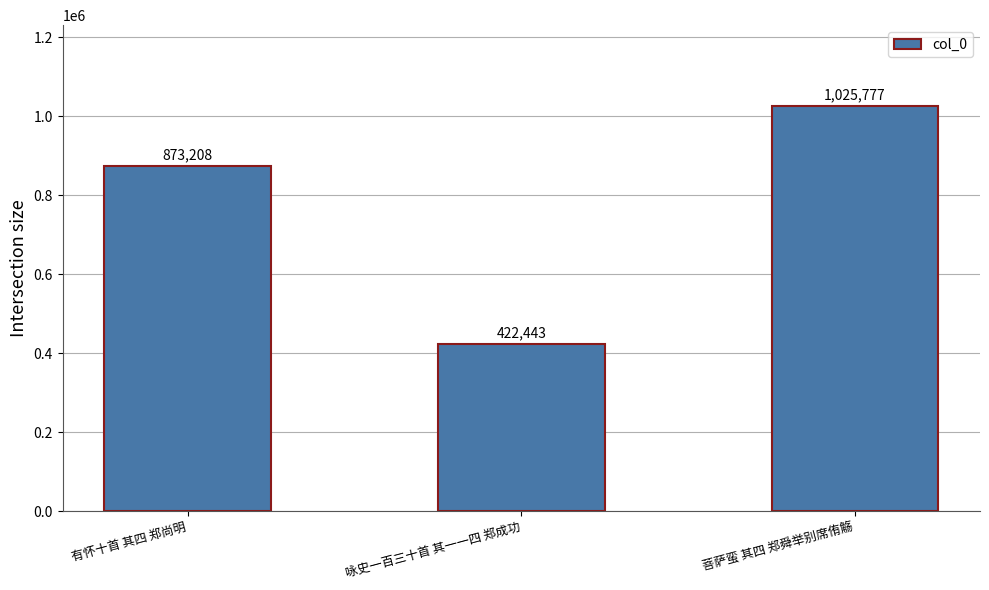

What is the difference between the maximum and minimum values?

603334